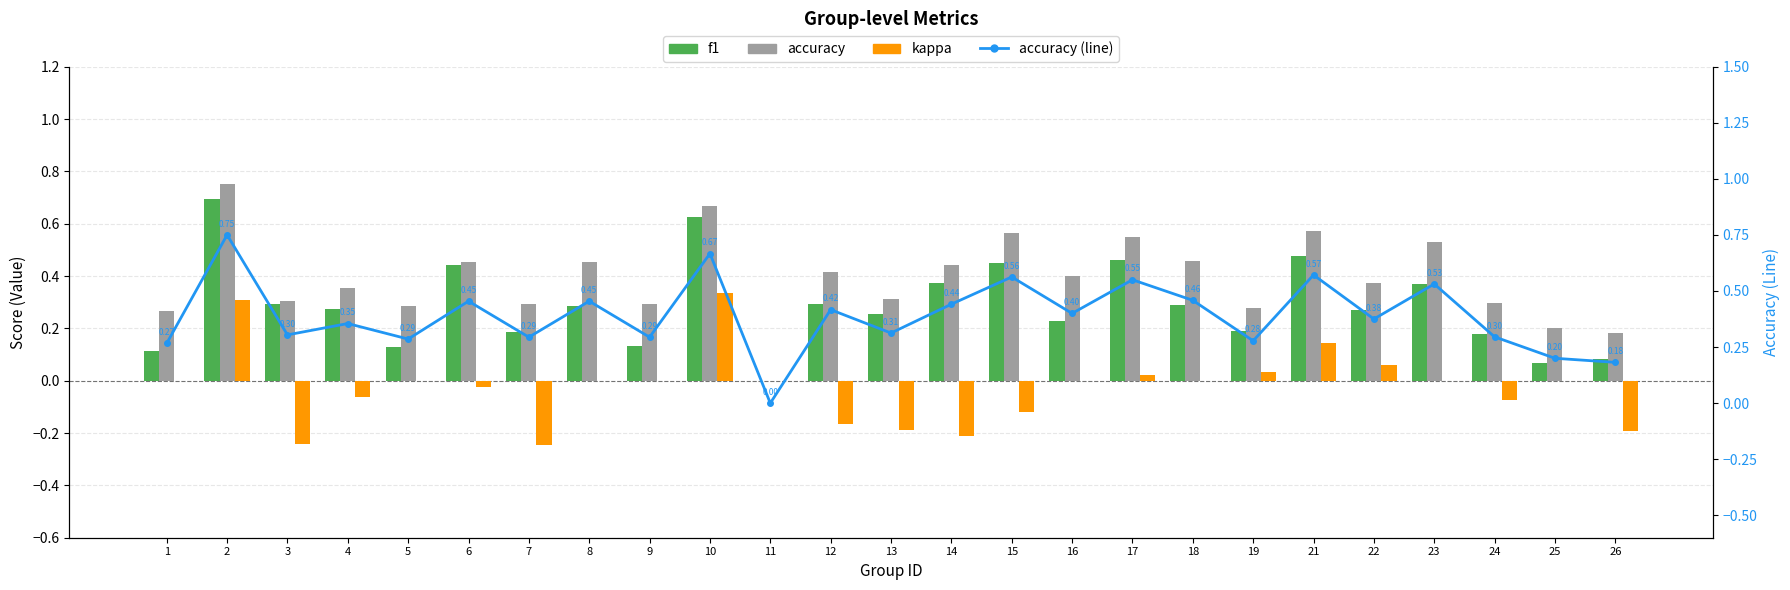

What is the difference between the highest and lowest values at 13?

0.5